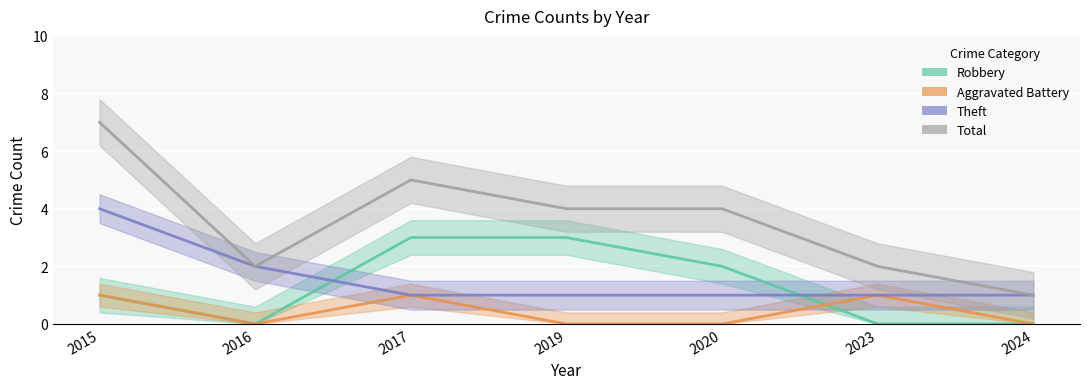

True or false: Total and Robbery intersect in this chart.

False